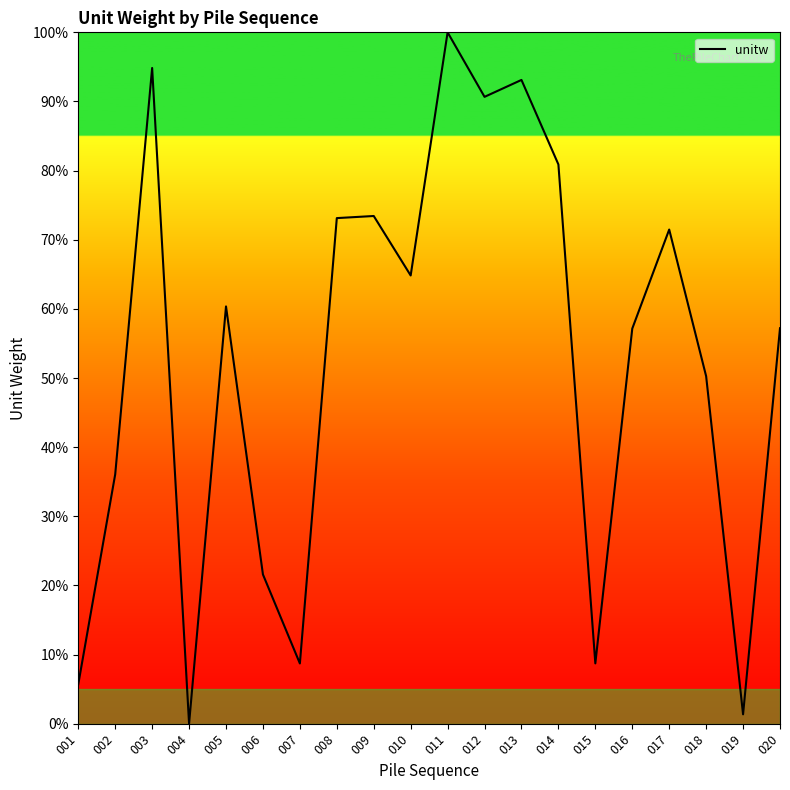

Which label corresponds to the largest value in the chart?

011